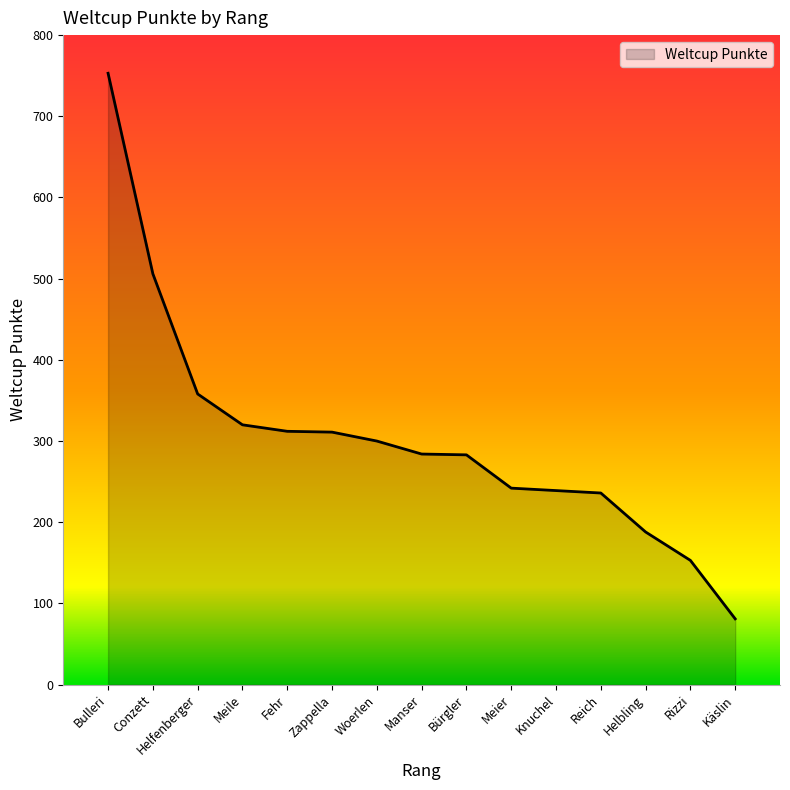

What is the sum of all values?

4566